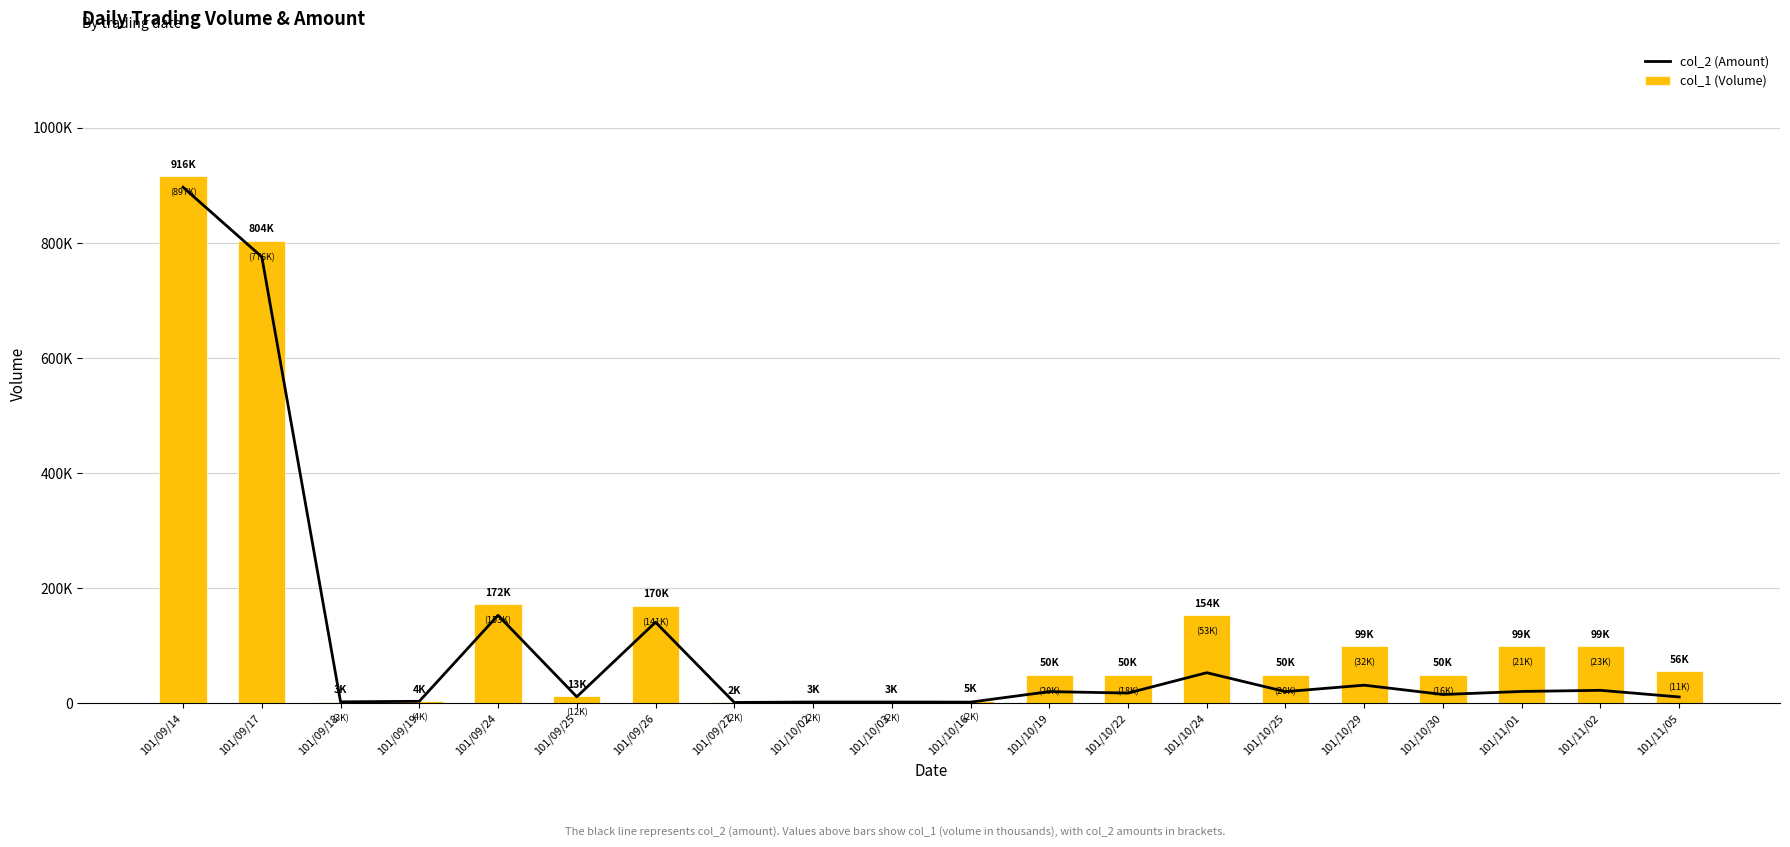

Which series has the largest total across all categories?

col_1 (Volume)